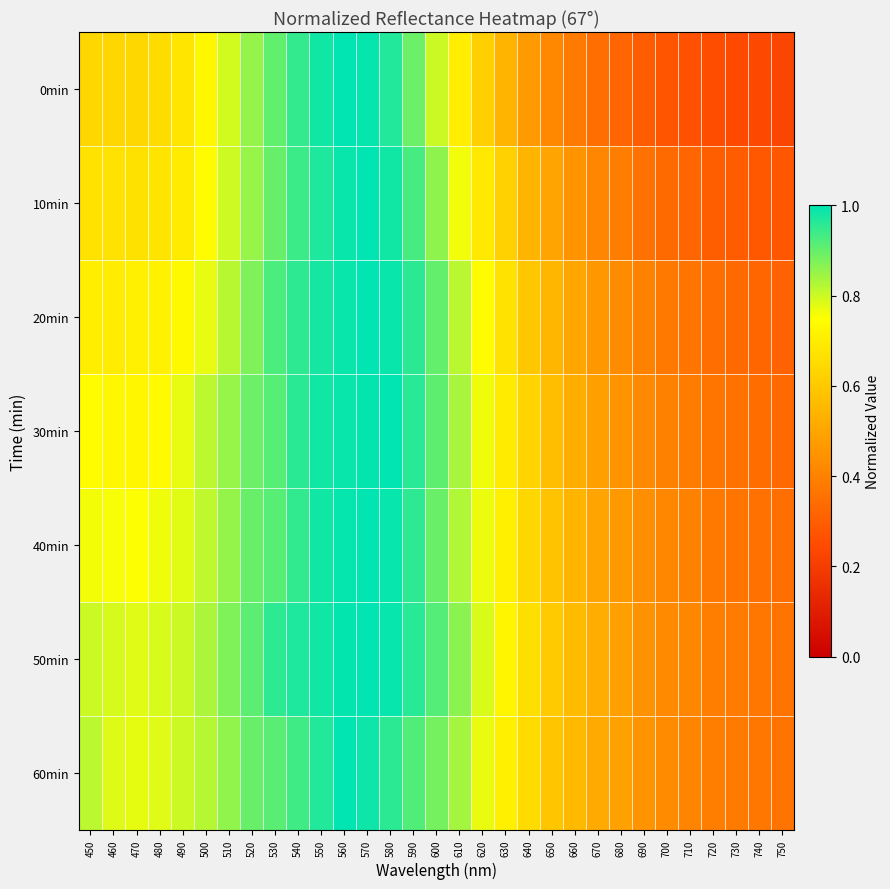

At how many categories does at least one series exceed 0?

31